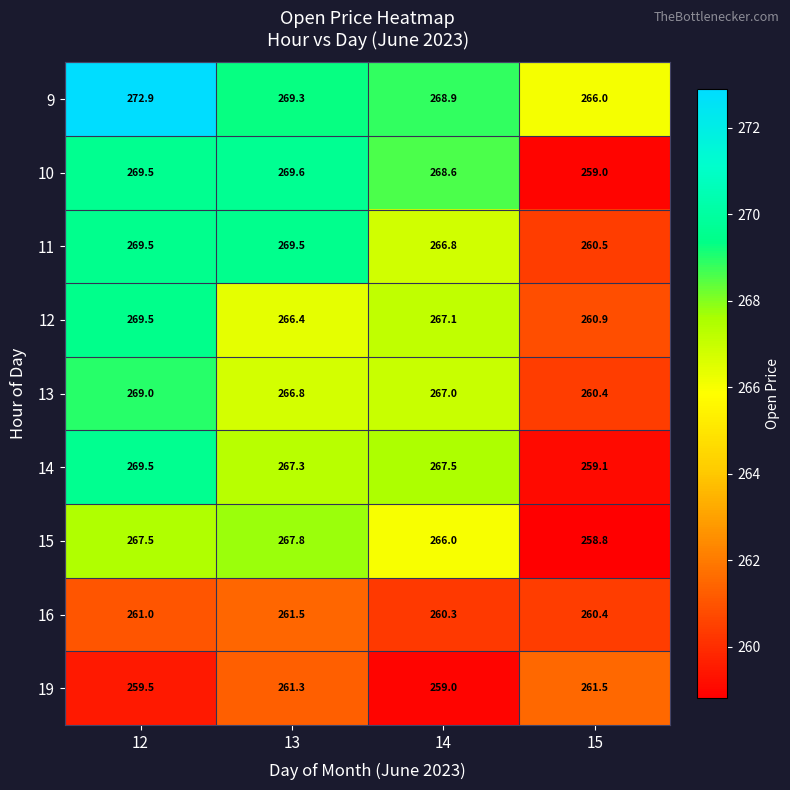

What is the difference between the maximum and second lowest values in the 10 series?

1.0